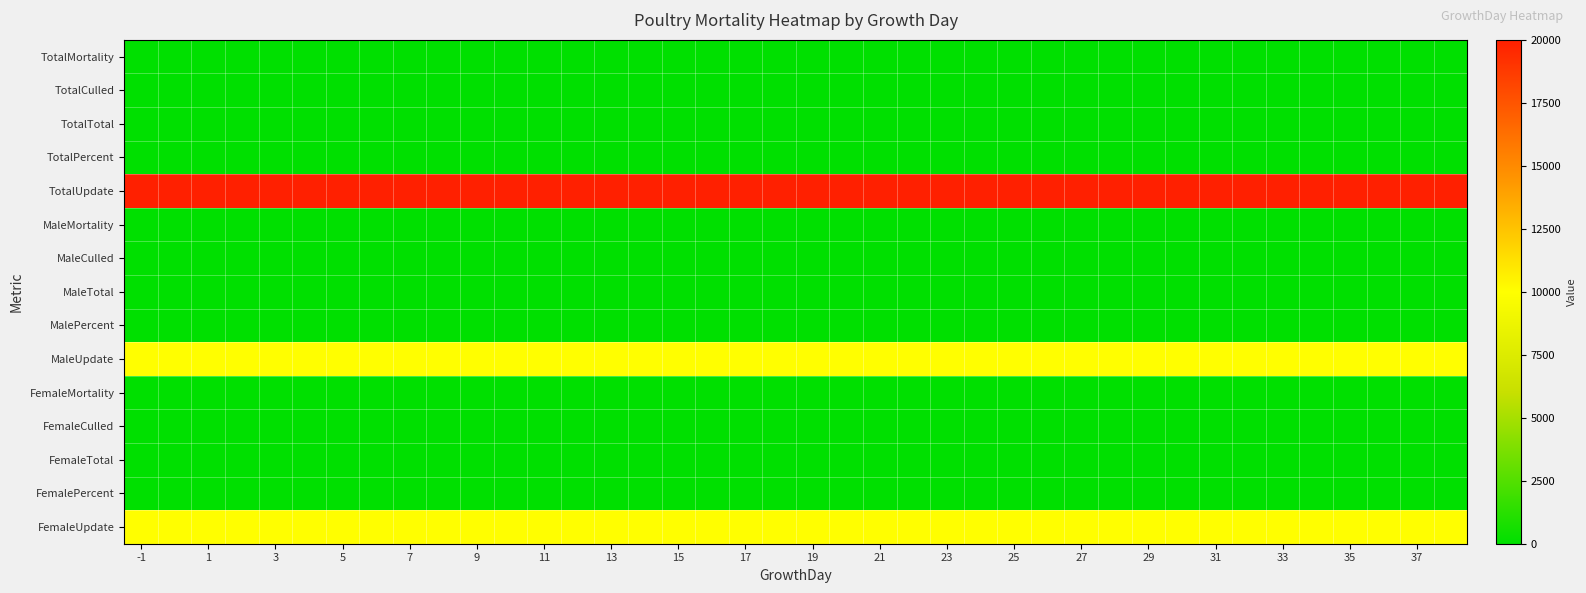

Reading left to right, what are all the values shown in this chart?

TotalMortality: 0	0	0	0	0	0	0	0	0	0	0	0	0	0	0	0	0	0	0	0	0	0	0	0	0	0	0	0	0	0	0	0	0	0	0	0	0	0	0	0
TotalCulled: 0	0	0	0	0	0	0	0	0	0	0	0	0	0	0	0	0	0	0	0	0	0	0	0	0	0	0	0	0	0	0	0	0	0	0	0	0	0	0	0
TotalTotal: 0	0	0	0	0	0	0	0	0	0	0	0	0	0	0	0	0	0	0	0	0	0	0	0	0	0	0	0	0	0	0	0	0	0	0	0	0	0	0	0
TotalPercent: 0	0	0	0	0	0	0	0	0	0	0	0	0	0	0	0	0	0	0	0	0	0	0	0	0	0	0	0	0	0	0	0	0	0	0	0	0	0	0	0
TotalUpdate: 20000	20000	20000	20000	20000	20000	20000	20000	20000	20000	20000	20000	20000	20000	20000	20000	20000	20000	20000	20000	20000	20000	20000	20000	20000	20000	20000	20000	20000	20000	20000	20000	20000	20000	20000	20000	20000	20000	20000	20000
MaleMortality: 0	0	0	0	0	0	0	0	0	0	0	0	0	0	0	0	0	0	0	0	0	0	0	0	0	0	0	0	0	0	0	0	0	0	0	0	0	0	0	0
MaleCulled: 0	0	0	0	0	0	0	0	0	0	0	0	0	0	0	0	0	0	0	0	0	0	0	0	0	0	0	0	0	0	0	0	0	0	0	0	0	0	0	0
MaleTotal: 0	0	0	0	0	0	0	0	0	0	0	0	0	0	0	0	0	0	0	0	0	0	0	0	0	0	0	0	0	0	0	0	0	0	0	0	0	0	0	0
MalePercent: 0	0	0	0	0	0	0	0	0	0	0	0	0	0	0	0	0	0	0	0	0	0	0	0	0	0	0	0	0	0	0	0	0	0	0	0	0	0	0	0
MaleUpdate: 10000	10000	10000	10000	10000	10000	10000	10000	10000	10000	10000	10000	10000	10000	10000	10000	10000	10000	10000	10000	10000	10000	10000	10000	10000	10000	10000	10000	10000	10000	10000	10000	10000	10000	10000	10000	10000	10000	10000	10000
FemaleMortality: 0	0	0	0	0	0	0	0	0	0	0	0	0	0	0	0	0	0	0	0	0	0	0	0	0	0	0	0	0	0	0	0	0	0	0	0	0	0	0	0
FemaleCulled: 0	0	0	0	0	0	0	0	0	0	0	0	0	0	0	0	0	0	0	0	0	0	0	0	0	0	0	0	0	0	0	0	0	0	0	0	0	0	0	0
FemaleTotal: 0	0	0	0	0	0	0	0	0	0	0	0	0	0	0	0	0	0	0	0	0	0	0	0	0	0	0	0	0	0	0	0	0	0	0	0	0	0	0	0
FemalePercent: 0	0	0	0	0	0	0	0	0	0	0	0	0	0	0	0	0	0	0	0	0	0	0	0	0	0	0	0	0	0	0	0	0	0	0	0	0	0	0	0
FemaleUpdate: 10000	10000	10000	10000	10000	10000	10000	10000	10000	10000	10000	10000	10000	10000	10000	10000	10000	10000	10000	10000	10000	10000	10000	10000	10000	10000	10000	10000	10000	10000	10000	10000	10000	10000	10000	10000	10000	10000	10000	10000